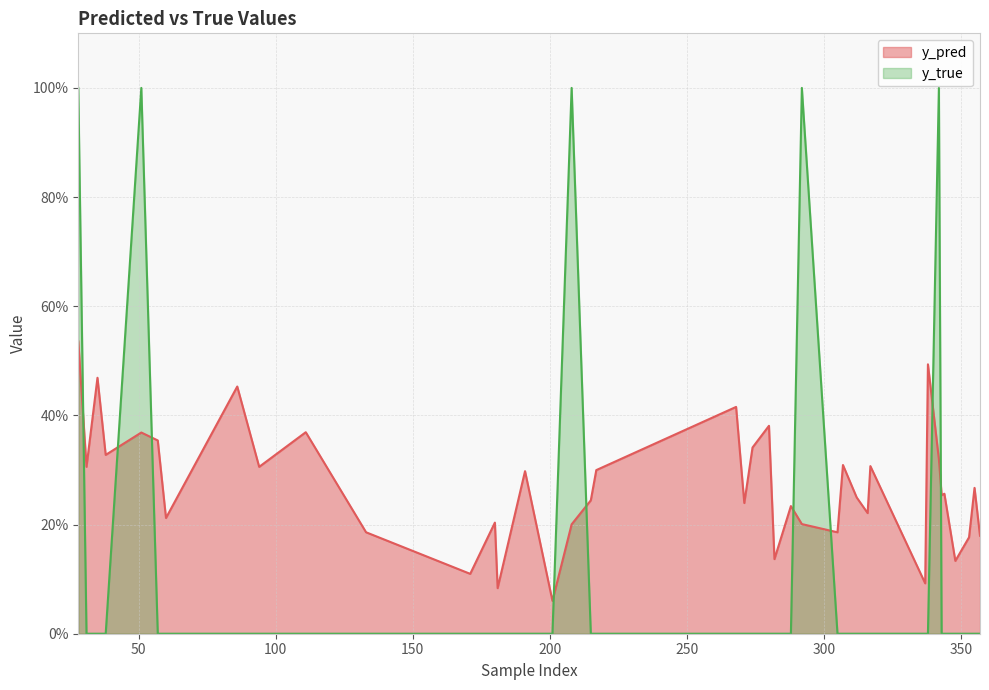

True or false: y_true has a value of 0.0 at 353.

True